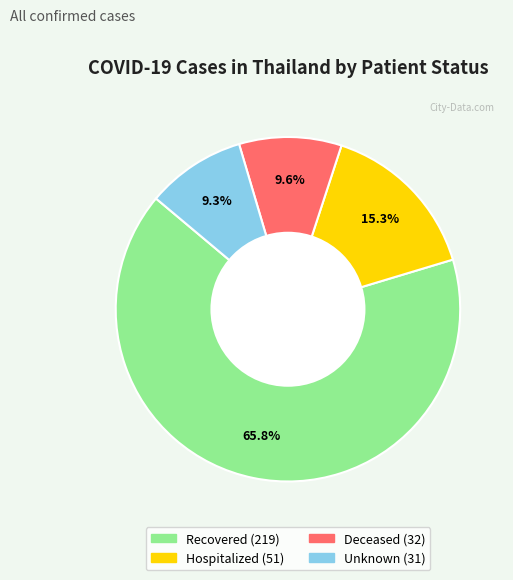

Does any single category account for the majority?

Yes